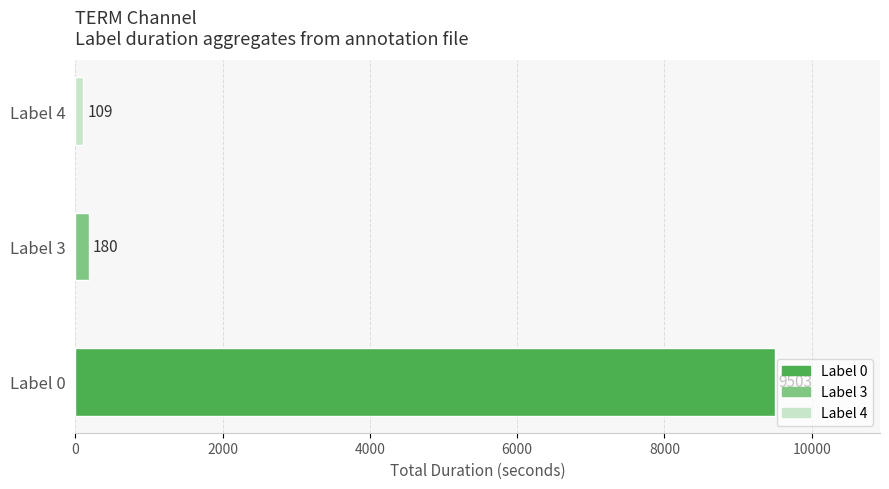

What is the sum of all values?

9792